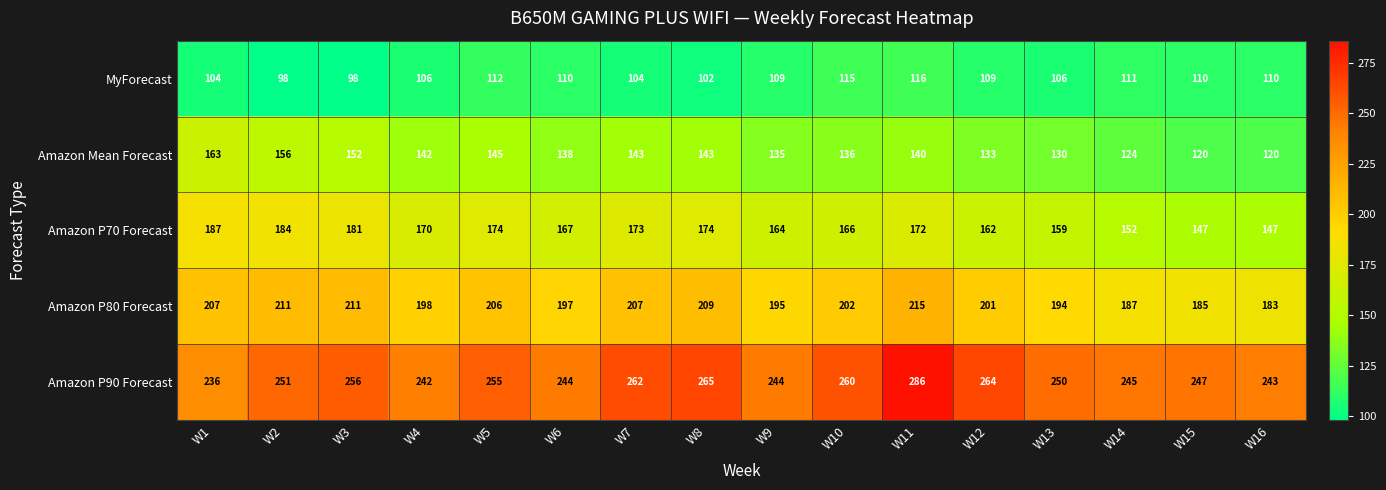

At W14, list the series in order from largest to smallest.

Amazon P90 Forecast, Amazon P80 Forecast, Amazon P70 Forecast, Amazon Mean Forecast, MyForecast